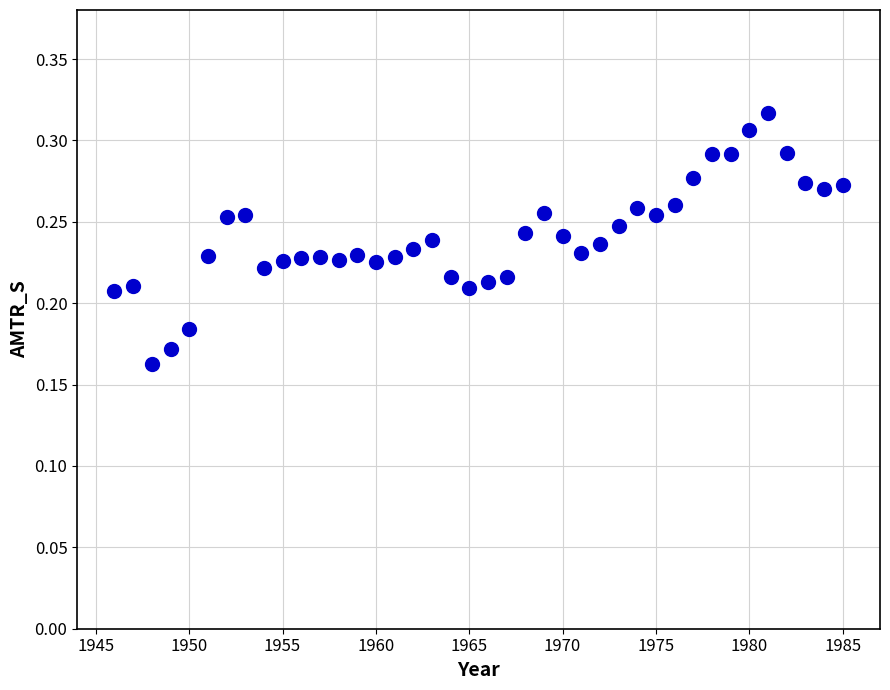

What is the range of X values (max minus min)?

39.0